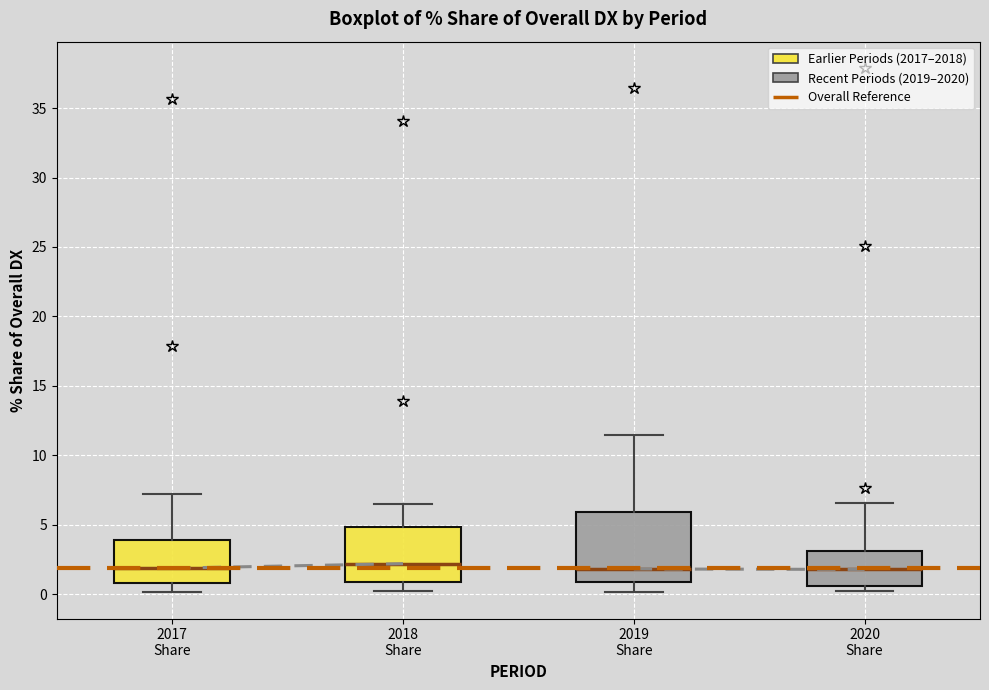

Which box is the tallest, from its lower edge to its upper edge?

2019 Share